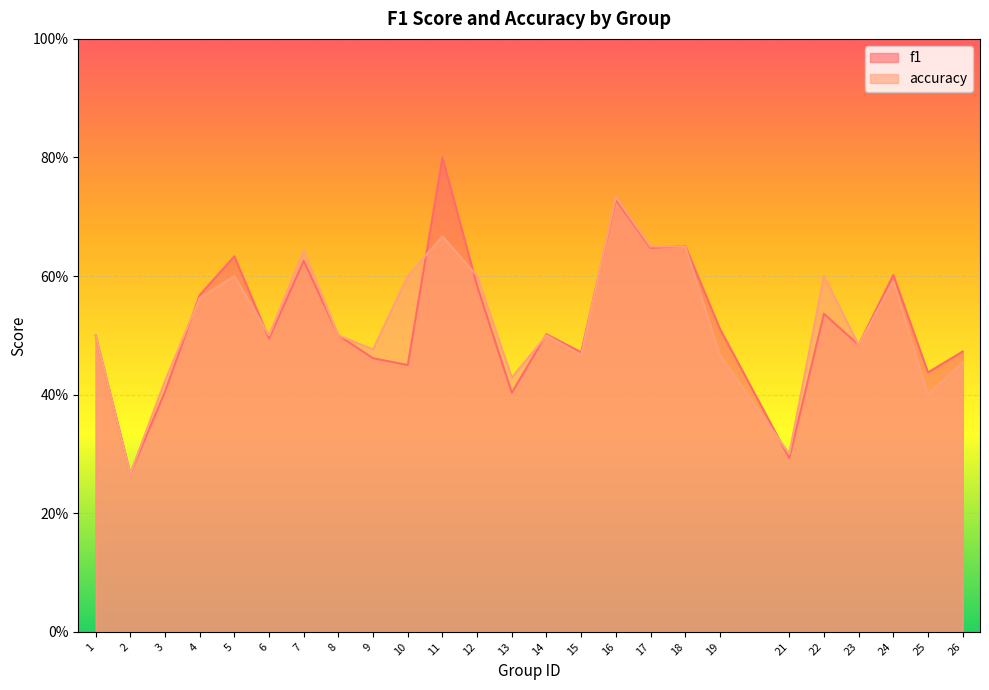

Which category has the lowest value across all series?

2